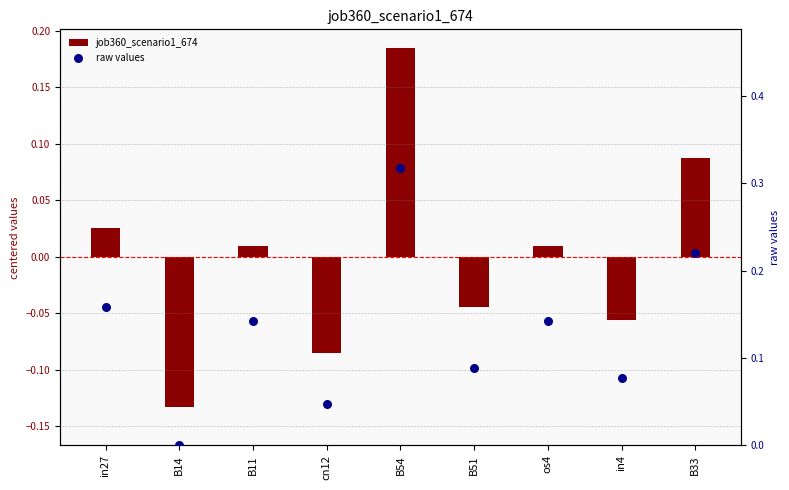

Which series has the largest total across all categories?

raw values